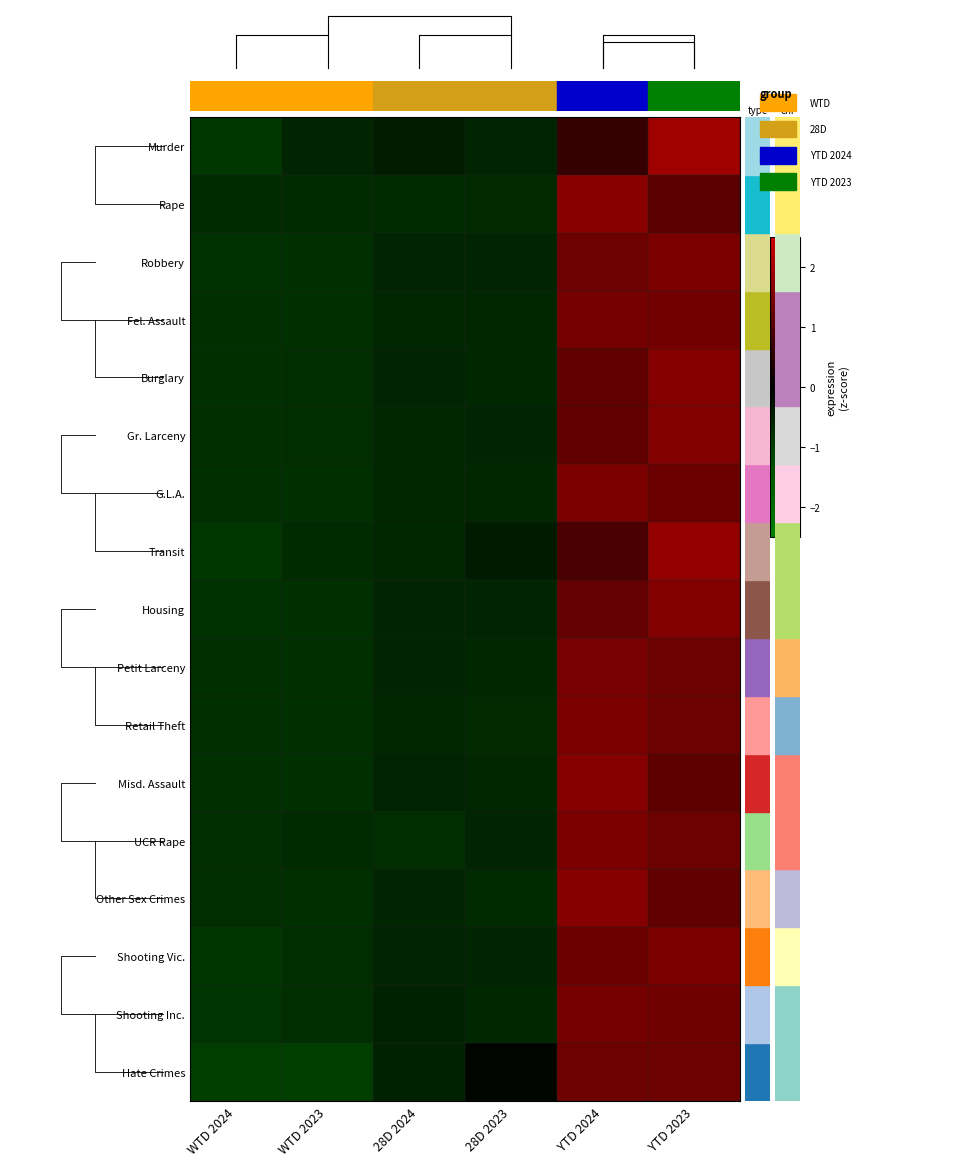

How many values in the Retail Theft series exceed 0?

2